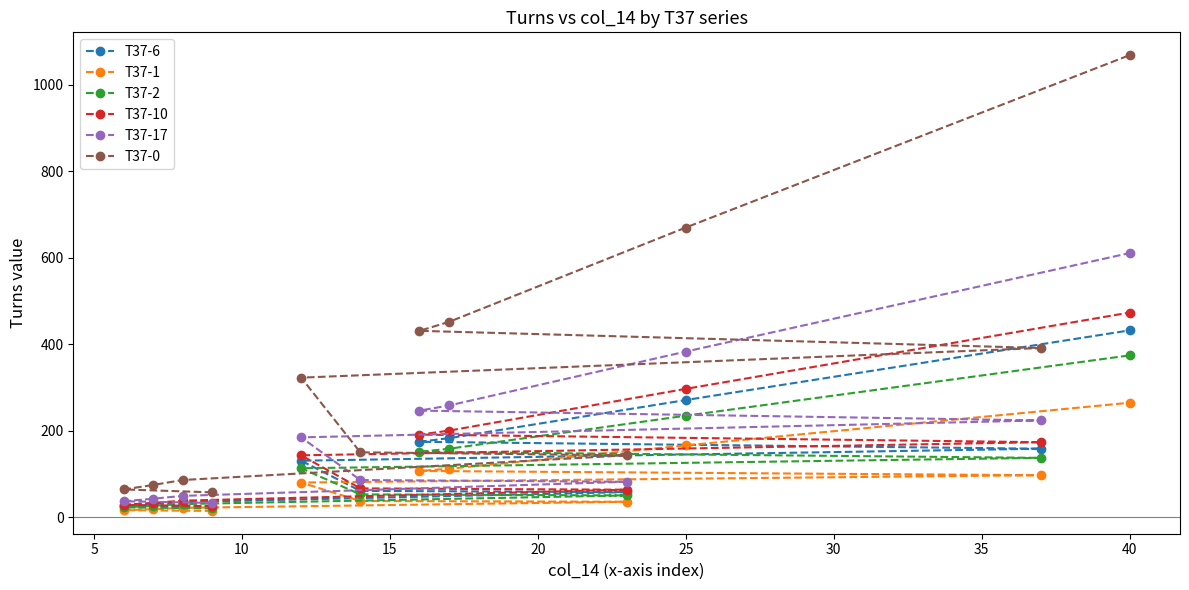

Is this an area chart (filled region under the line)?

No